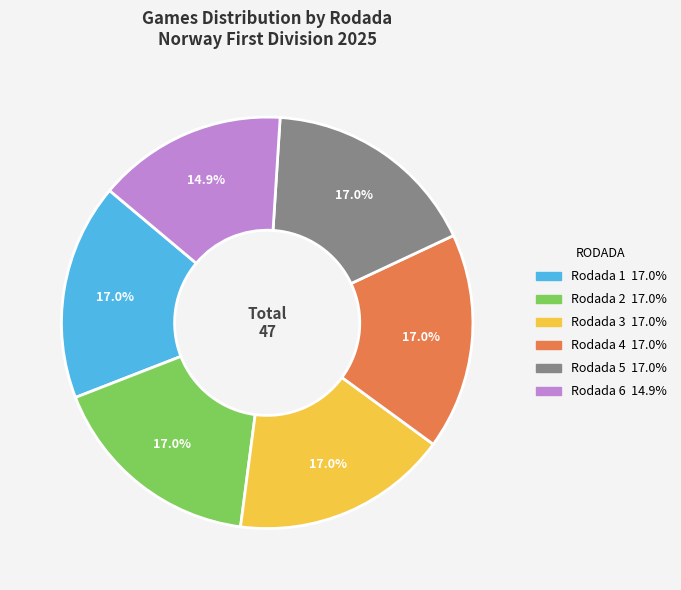

Is there any slice that represents more than half of the pie?

No